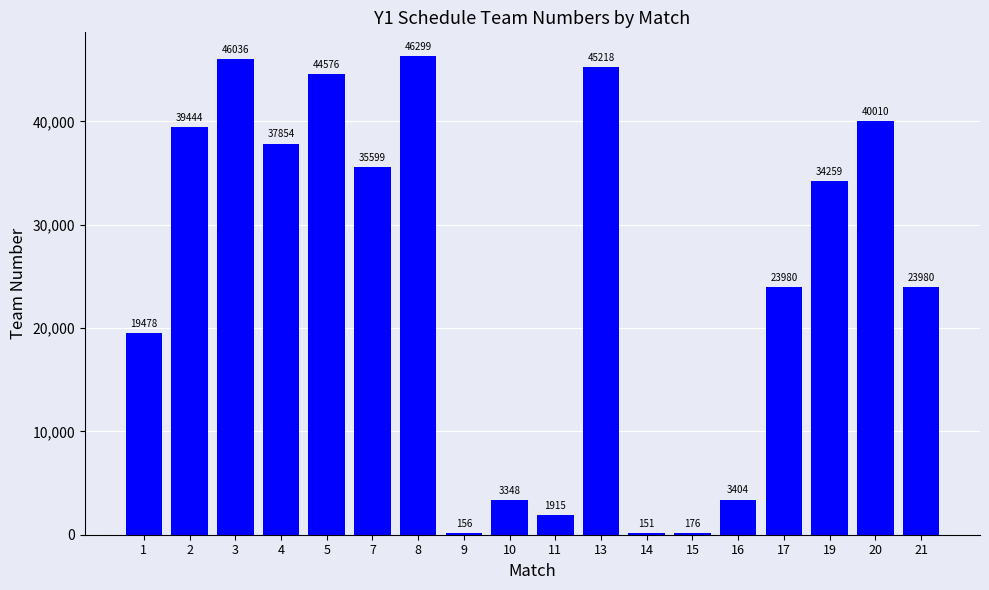

What is the average value?

24771